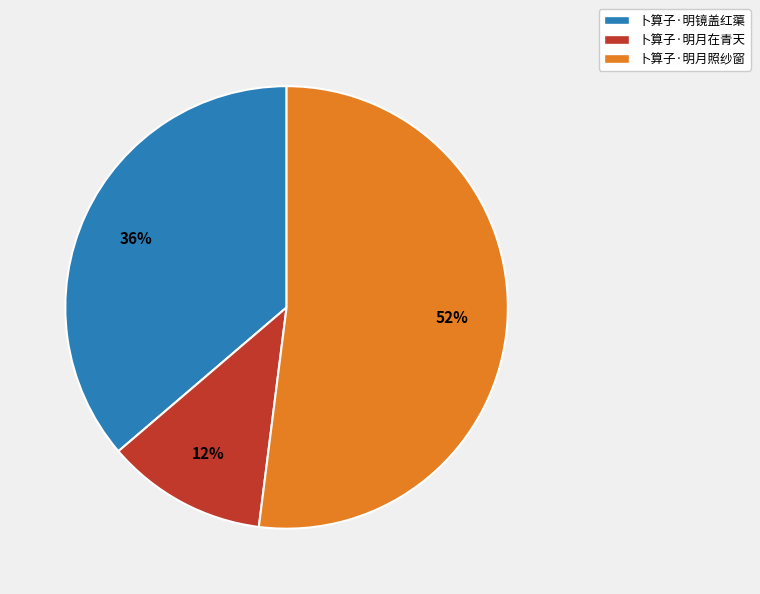

Between 卜算子·明月照纱窗 and 卜算子·明镜盖红蕖, which is larger?

卜算子·明月照纱窗